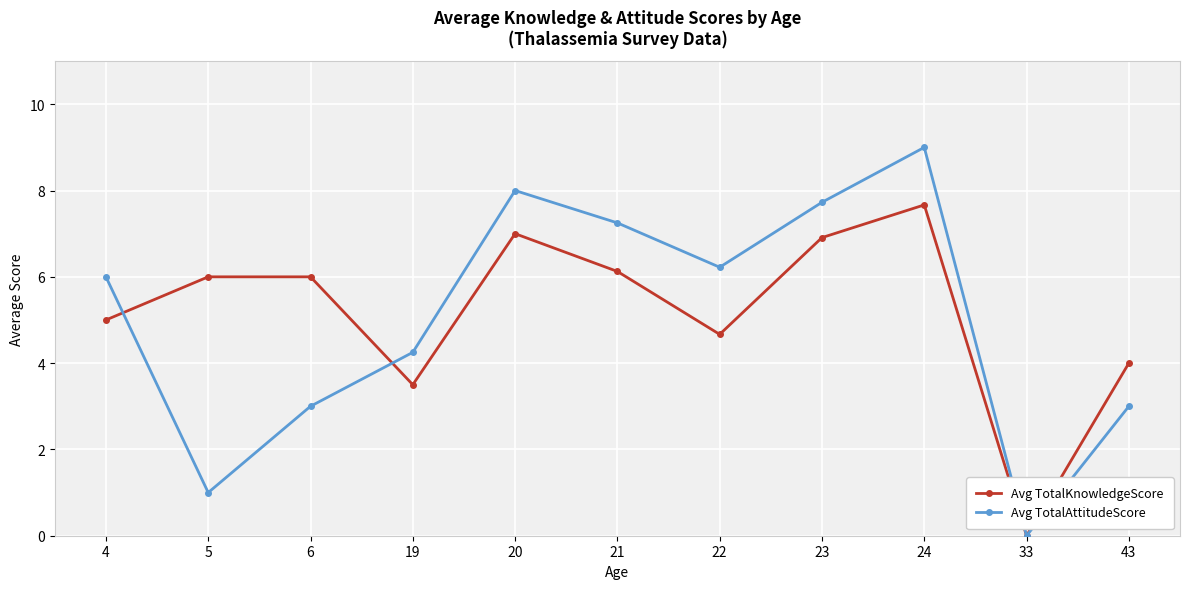

Which series has the largest range (max minus min)?

Avg TotalAttitudeScore